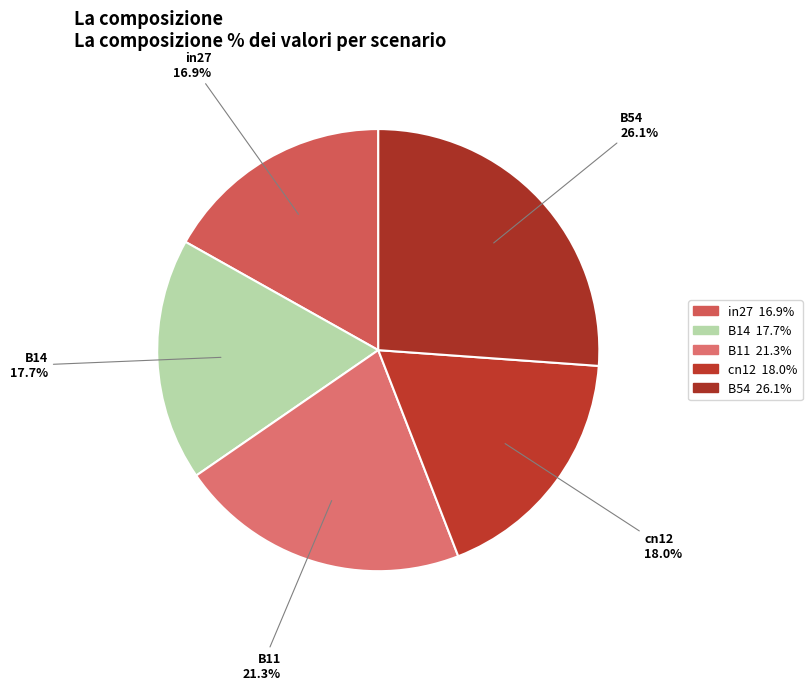

How many segments does this pie chart have?

5